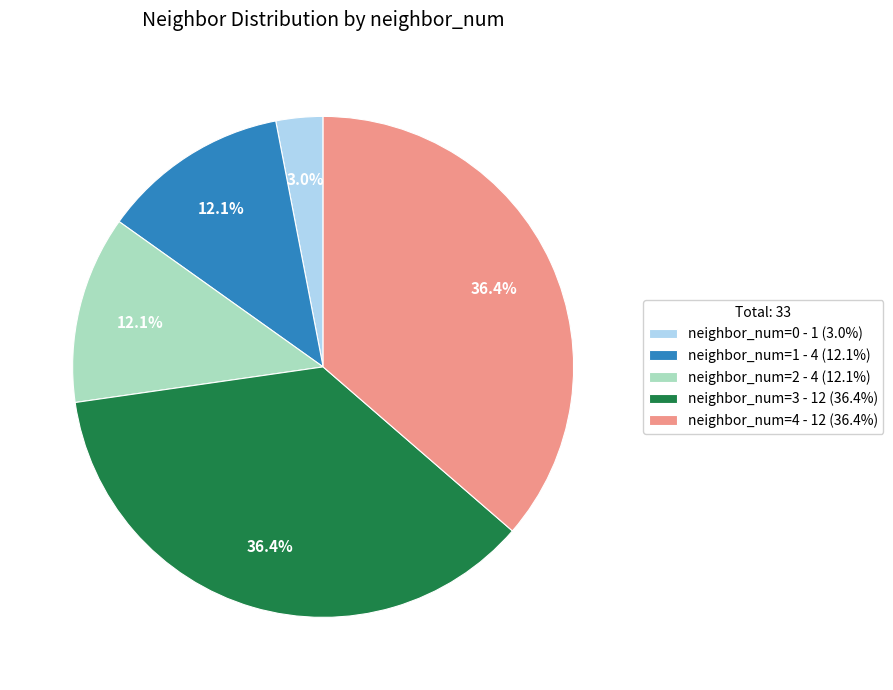

Combined, what portion of the pie is neighbor_num=3 and neighbor_num=0?

39.4%